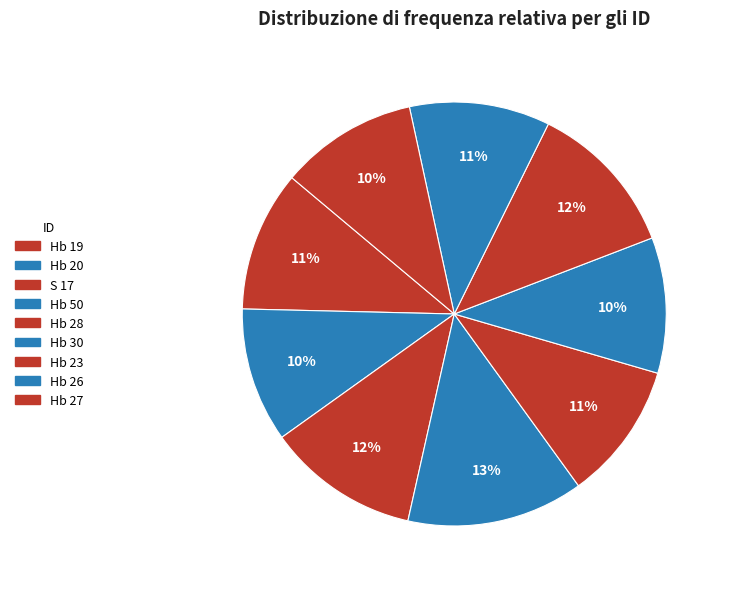

Count the number of slices in the pie.

9